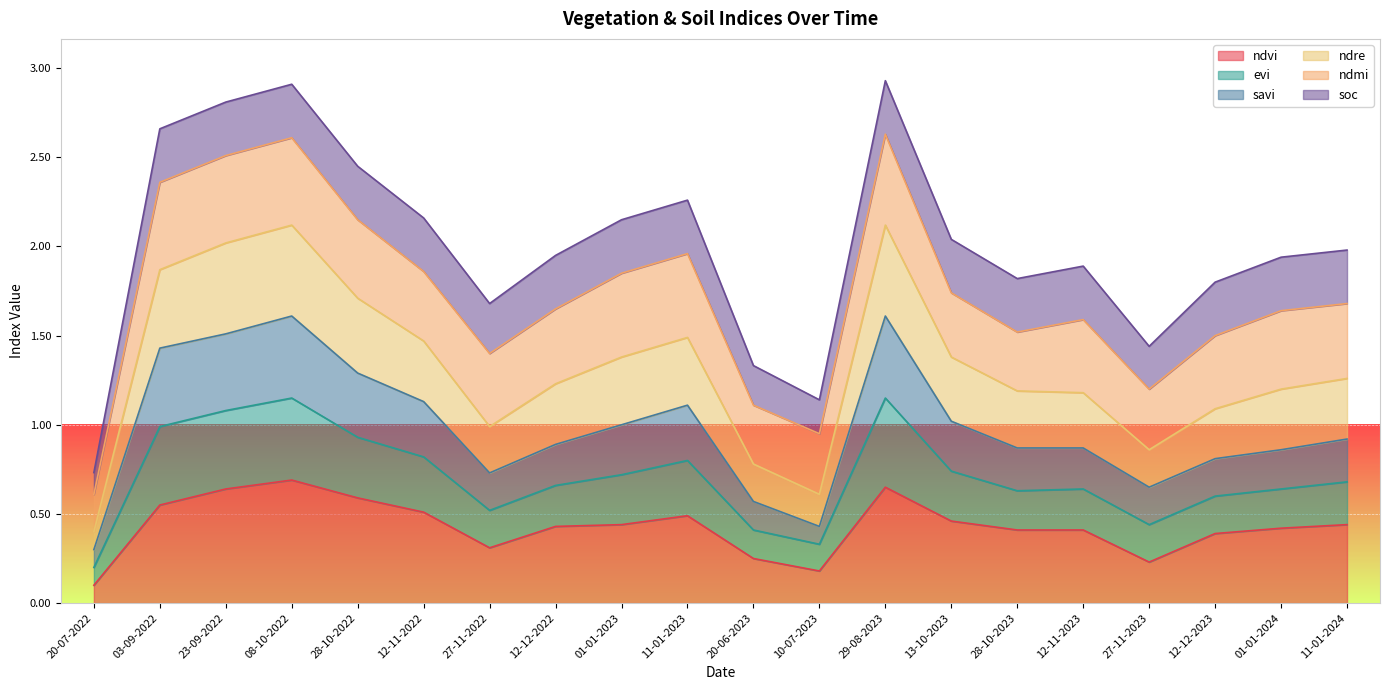

The value of ndvi at 20-07-2022 is 0.1. True or false?

True